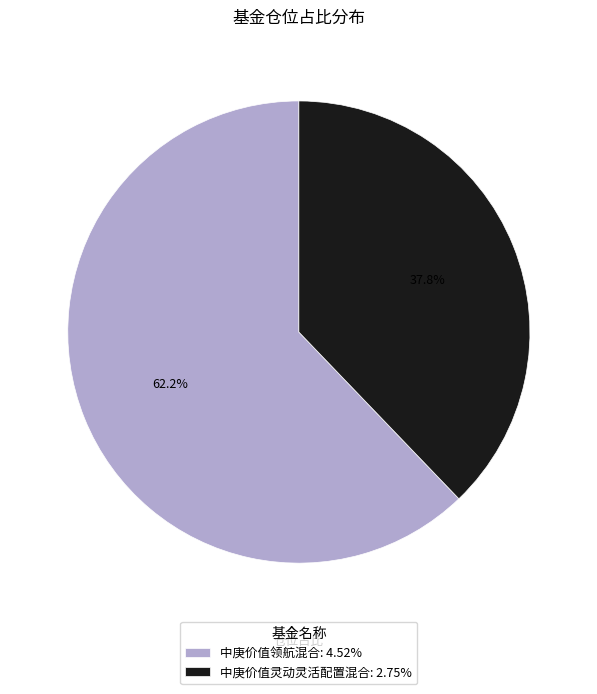

To the nearest percent, what is the difference between the 中庚价值灵动灵活配置混合 and 中庚价值领航混合 slice percentages?

24%